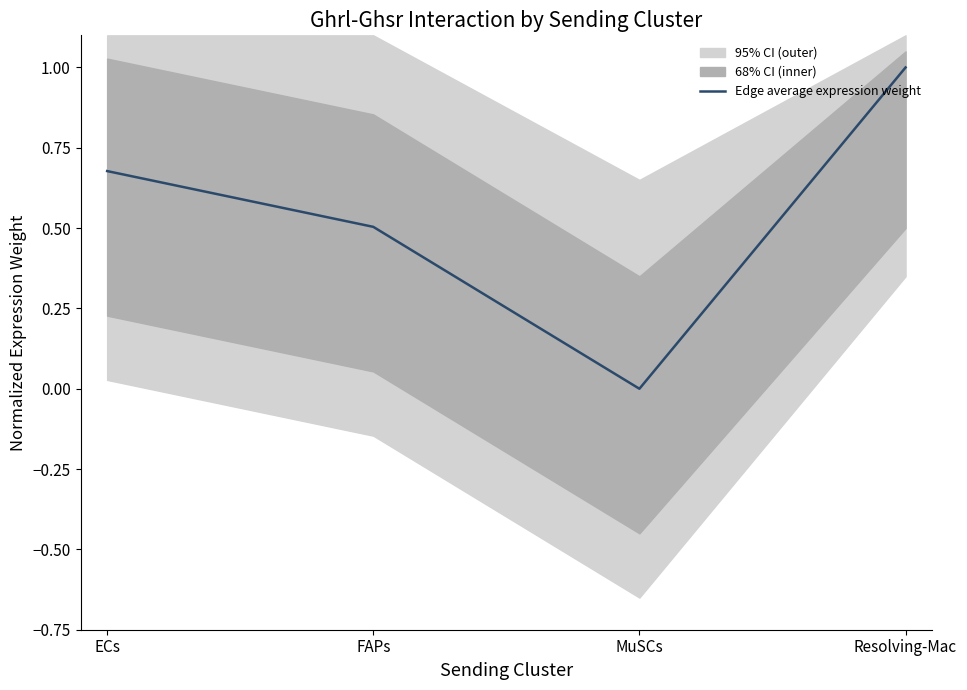

List the labels in order of value, largest first.

Resolving-Mac, ECs, FAPs, MuSCs